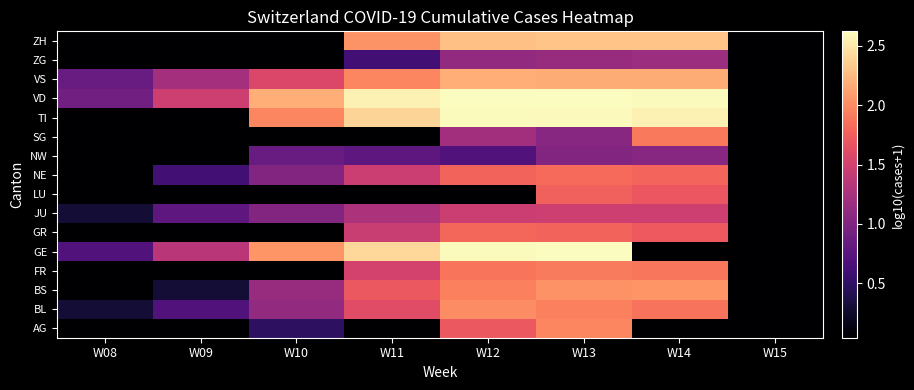

Which label corresponds to the smallest value in the chart?

W08